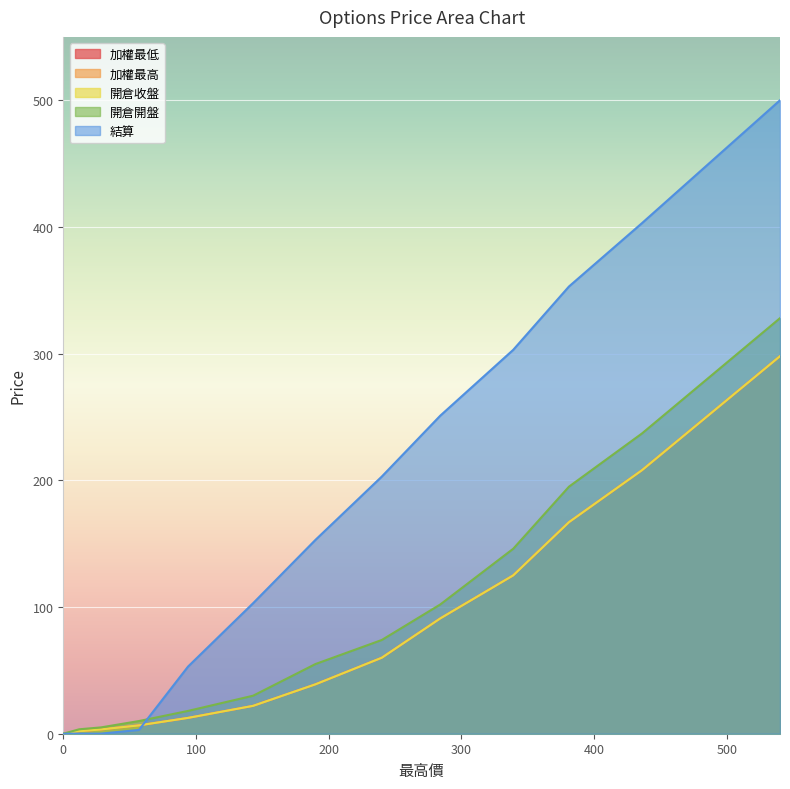

What is the difference between the 加權最低 values at 12 and 339?

123.0